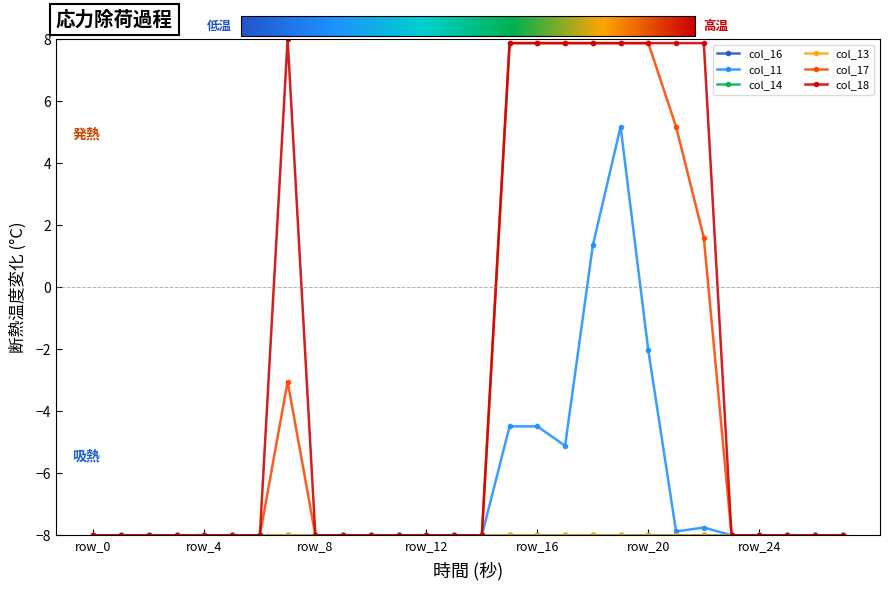

Rank the series by their maximum value, from highest to lowest.

col_18, col_17, col_11, col_16, col_14, col_13